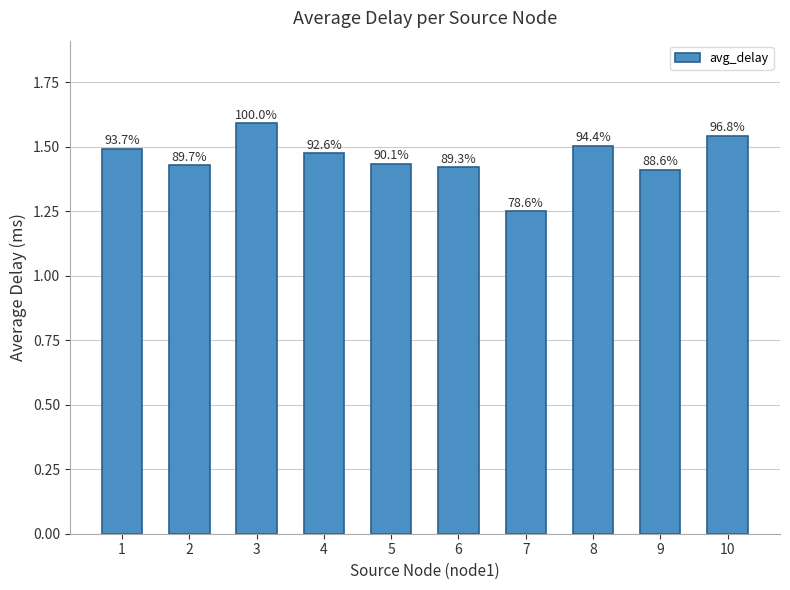

Rank the categories by value from highest to lowest.

3, 10, 8, 1, 4, 5, 2, 6, 9, 7